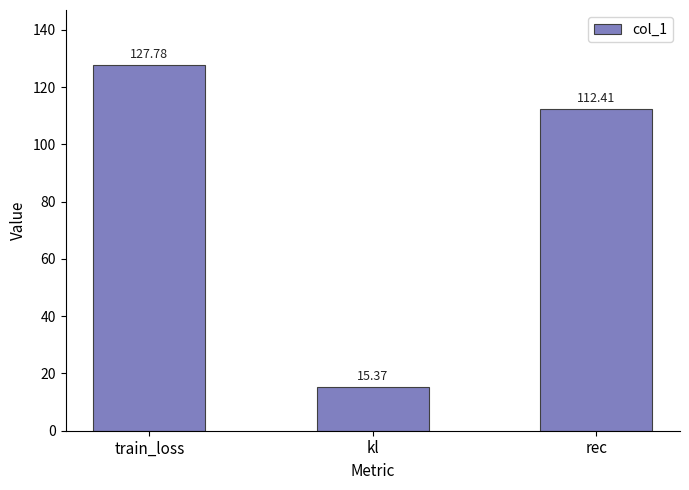

Approximately how many times larger is the value at rec compared to train_loss?

0.9